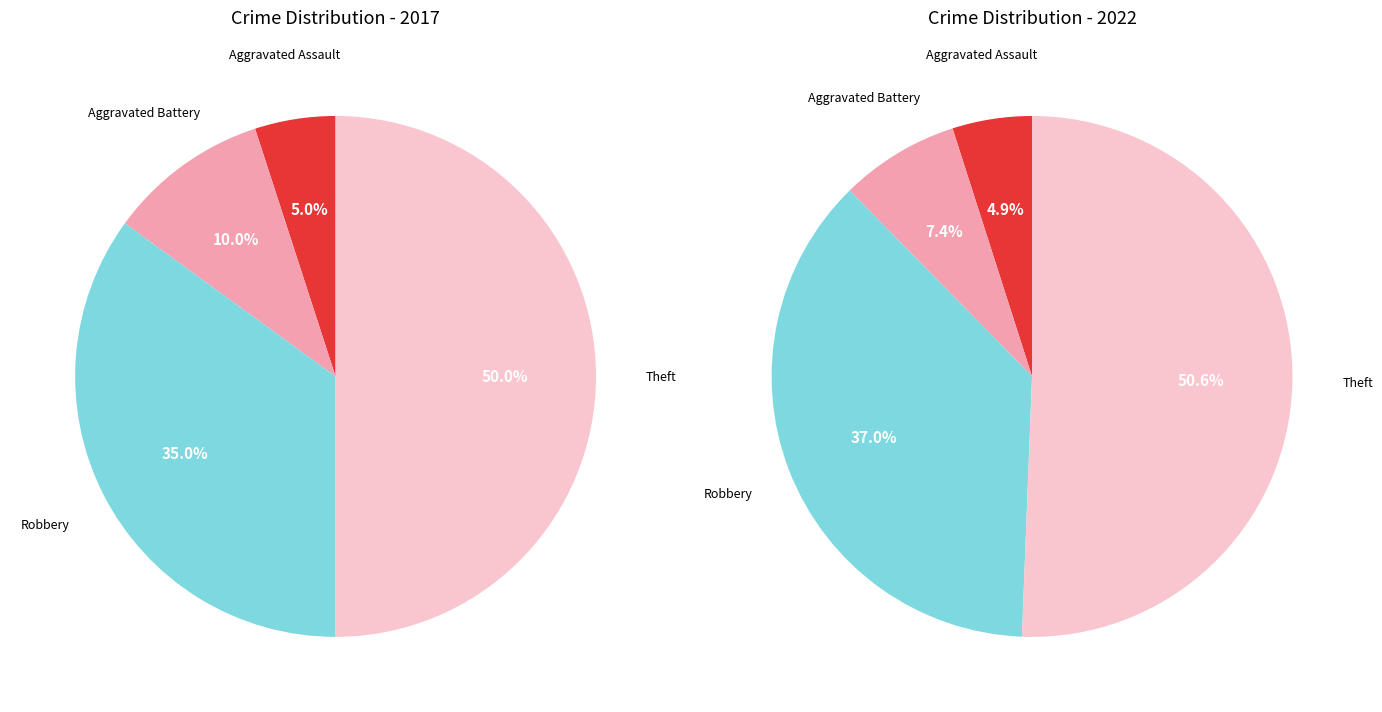

Count the number of slices in the pie.

4